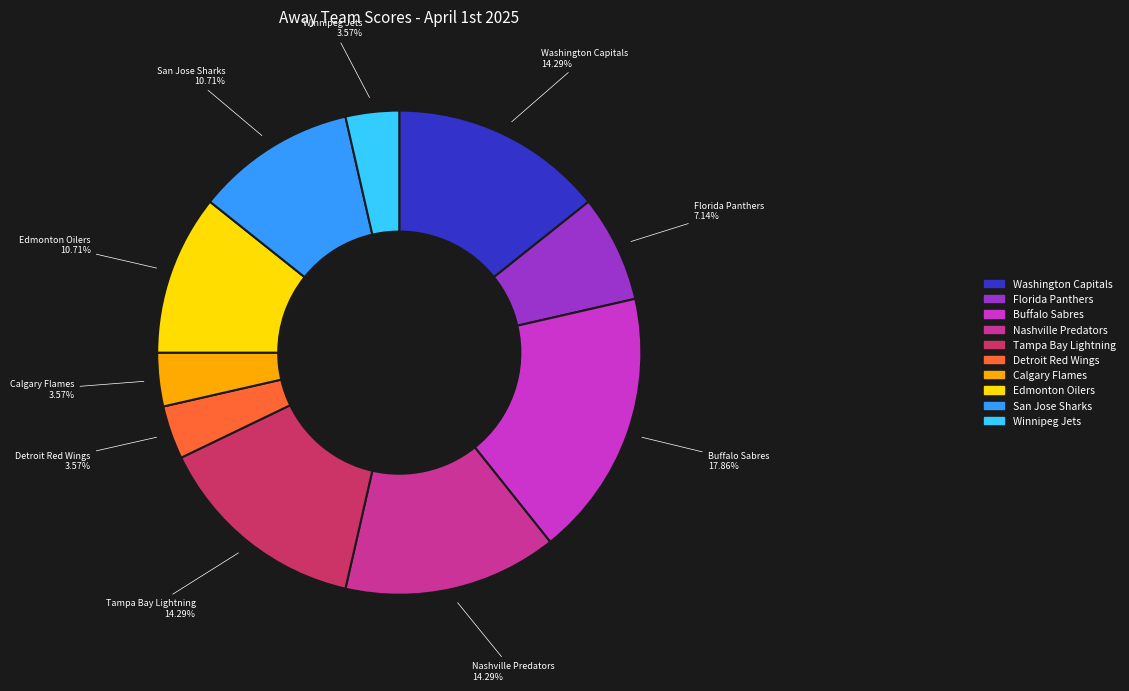

What is the largest slice in the pie chart?

Buffalo Sabres